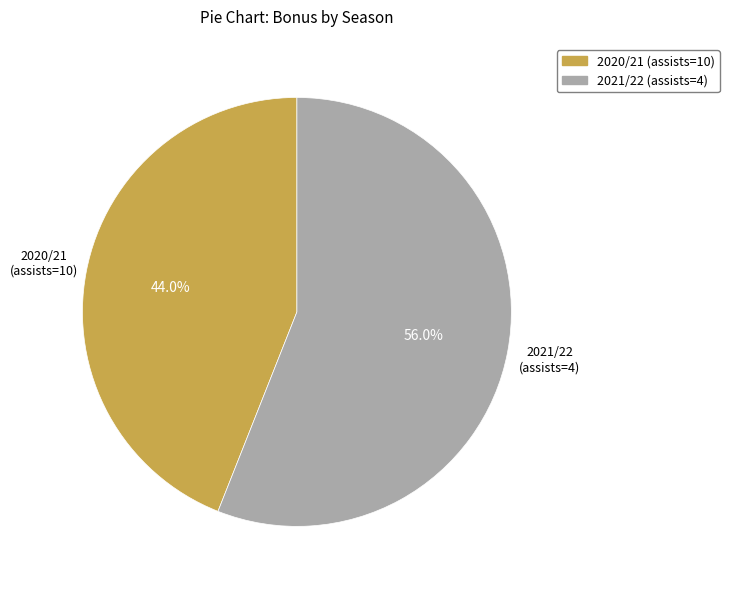

To the nearest percent, what is the difference between the 2020/21 (assists=10) and 2021/22 (assists=4) slice percentages?

12%